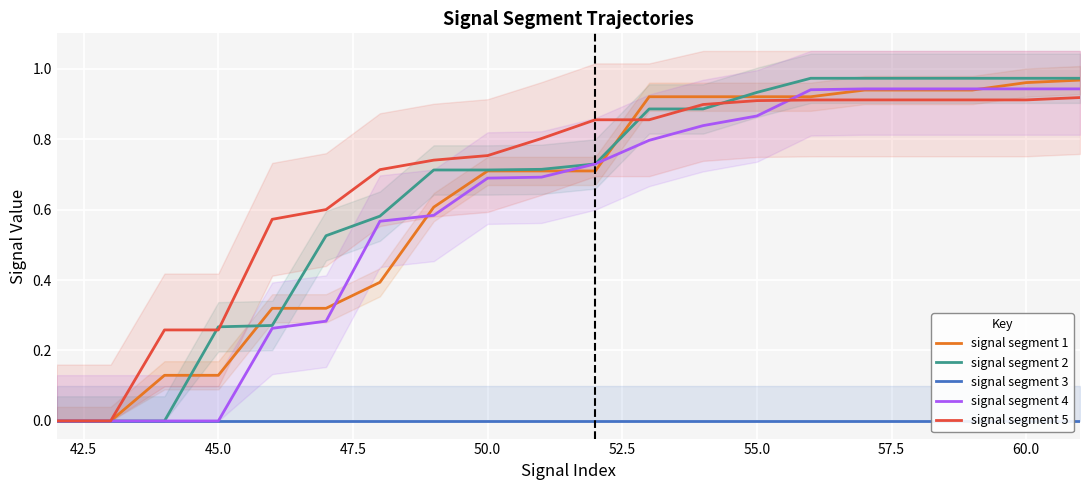

Does the chart display data point markers on the line(s)?

No